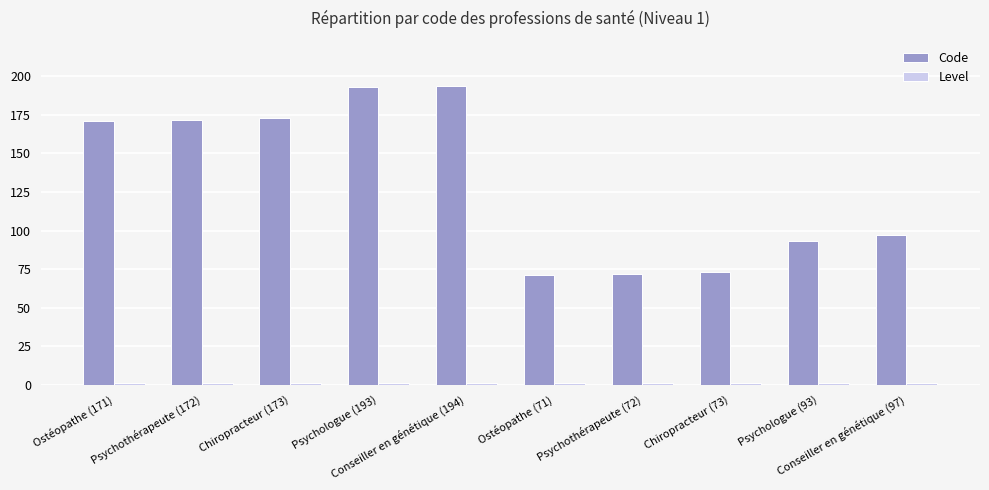

Is it true that Code equals 48 at Psychothérapeute (72)?

False